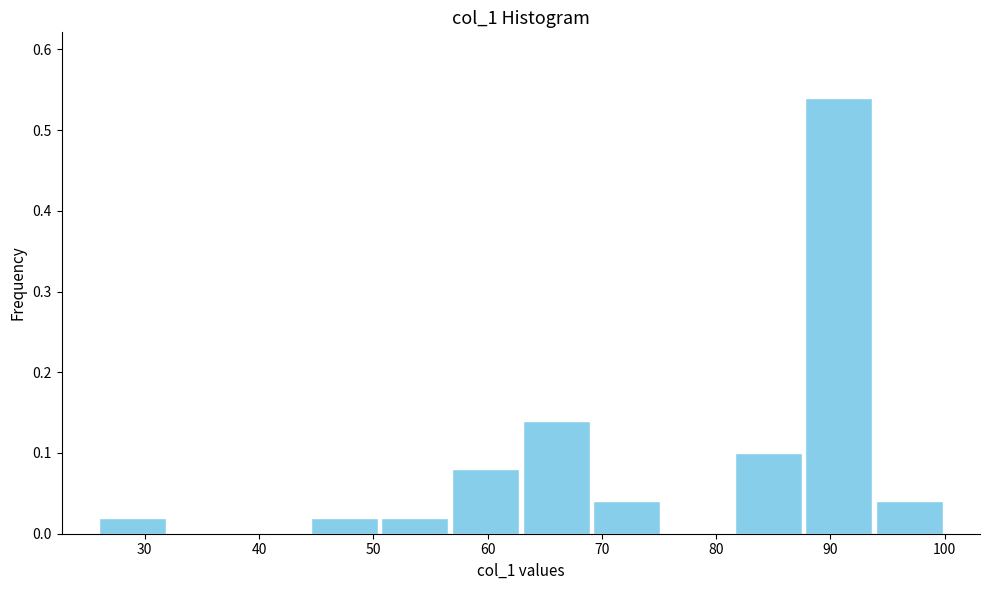

How tall is the bar that spans 88 to 94 on the x-axis? Neither the bar edges nor the heights are printed on the chart, so give them approximately, as read against the axes.

0.54